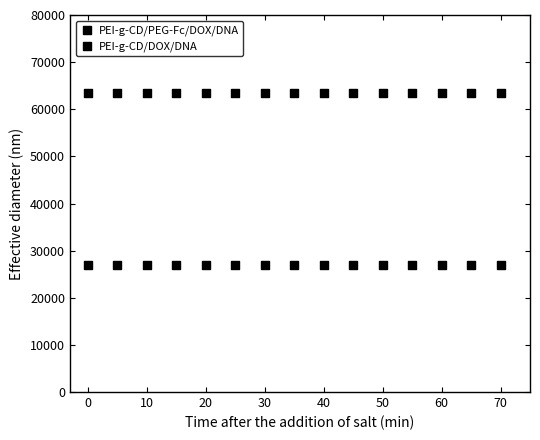

How many data points are displayed?

30